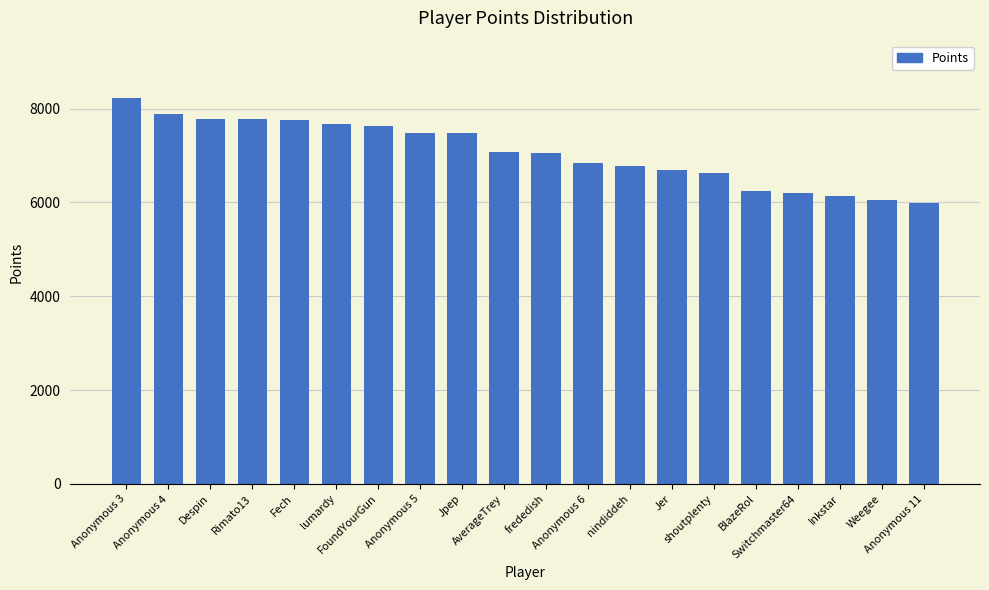

Read the value at Fech.

7751